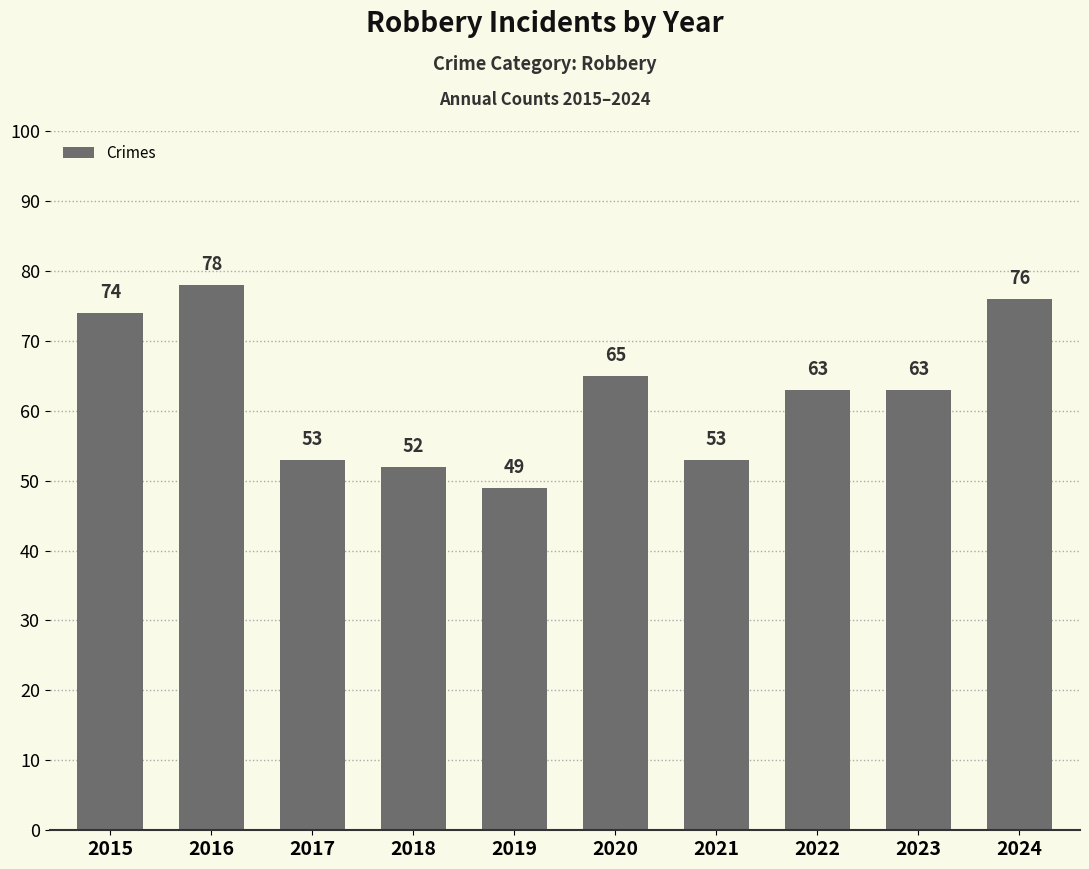

What is the value of the 7th bar from the left?

53